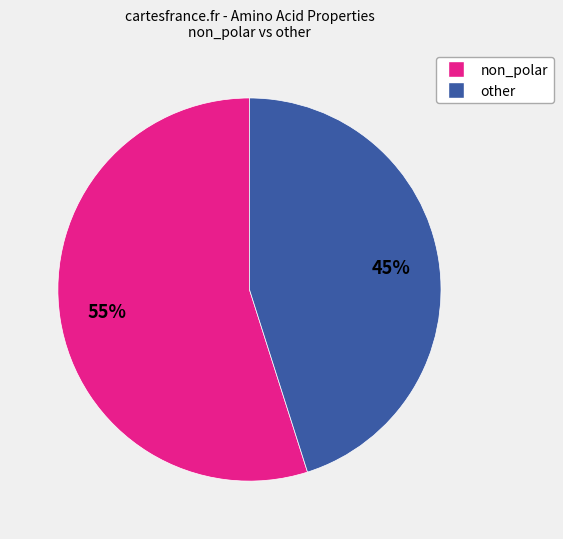

Is the sum of other and non_polar greater than half?

Yes